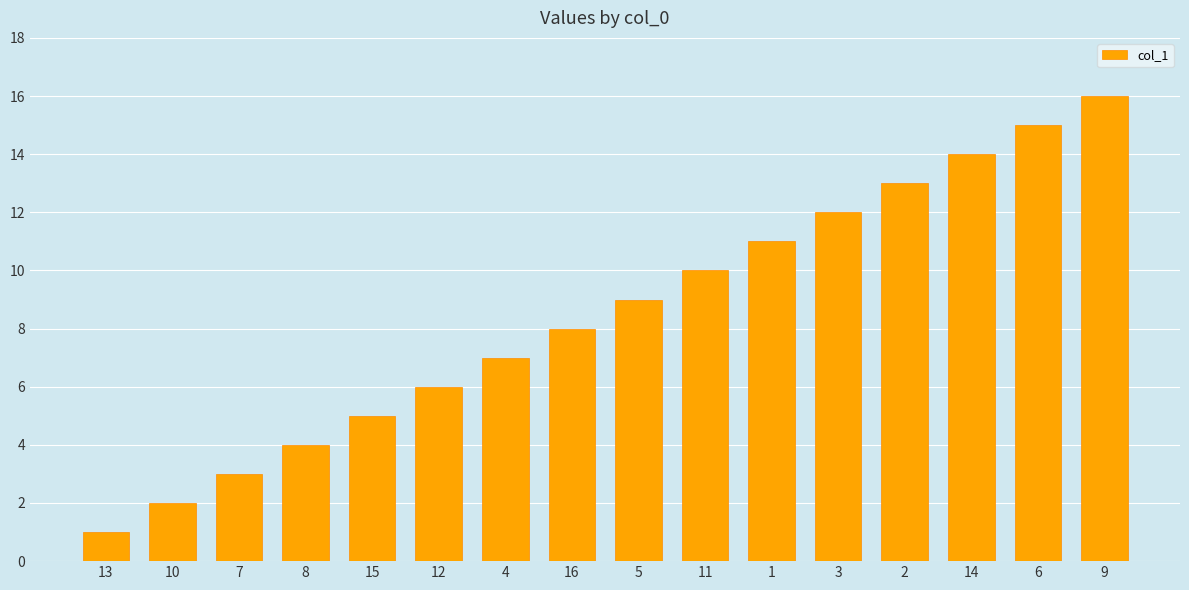

Are the bars grouped side by side (vs. stacked)?

No